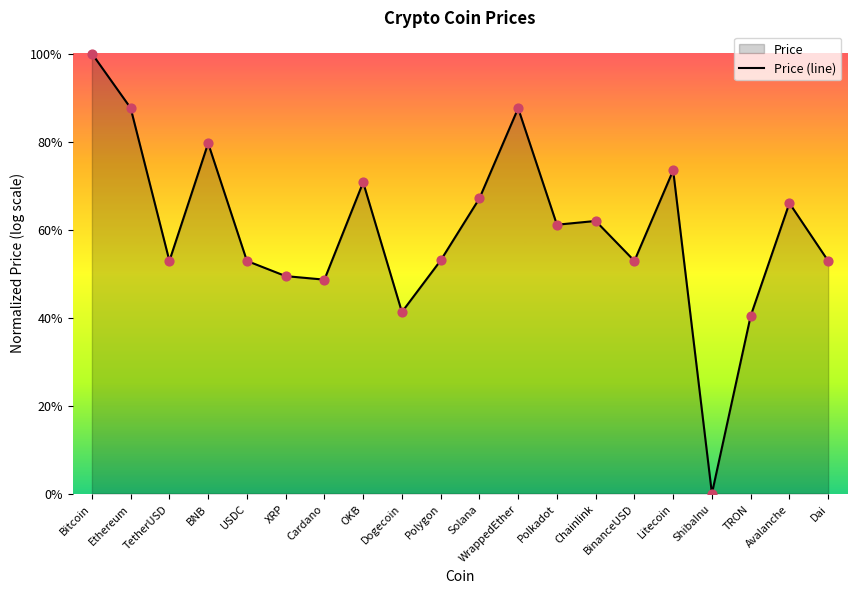

What is the change in value from Dogecoin to TRON?

-0.9